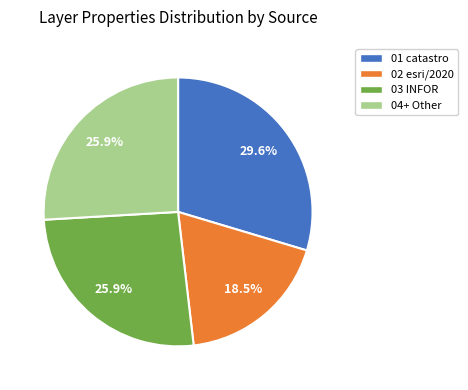

Does 01 catastro account for over 50% of the chart?

No